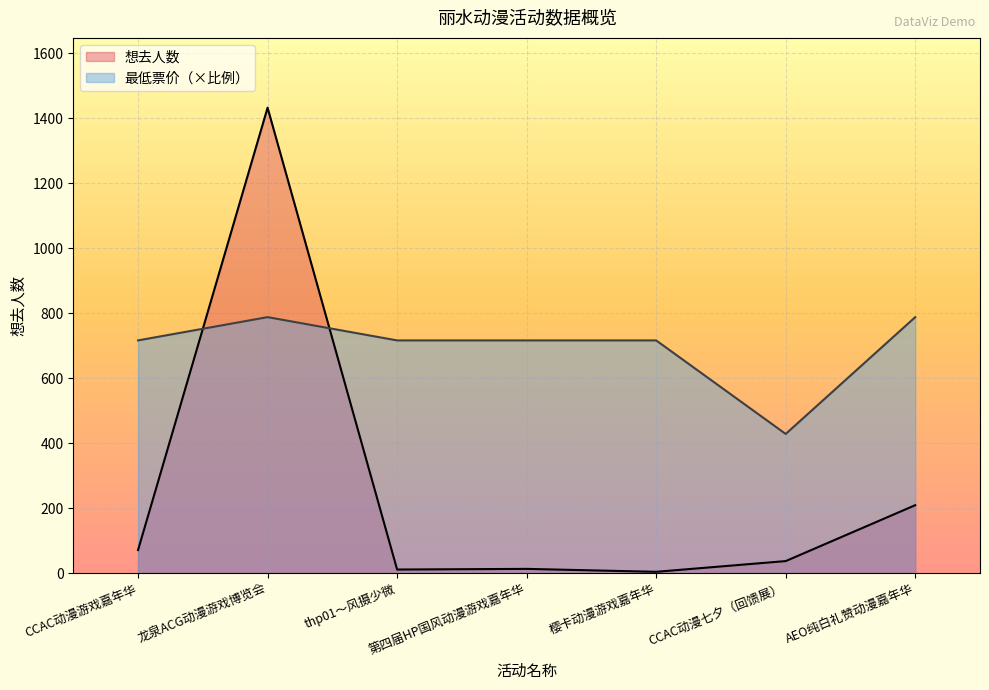

What is the spread (max minus min) of values at thp01～风摄少微?

705.0